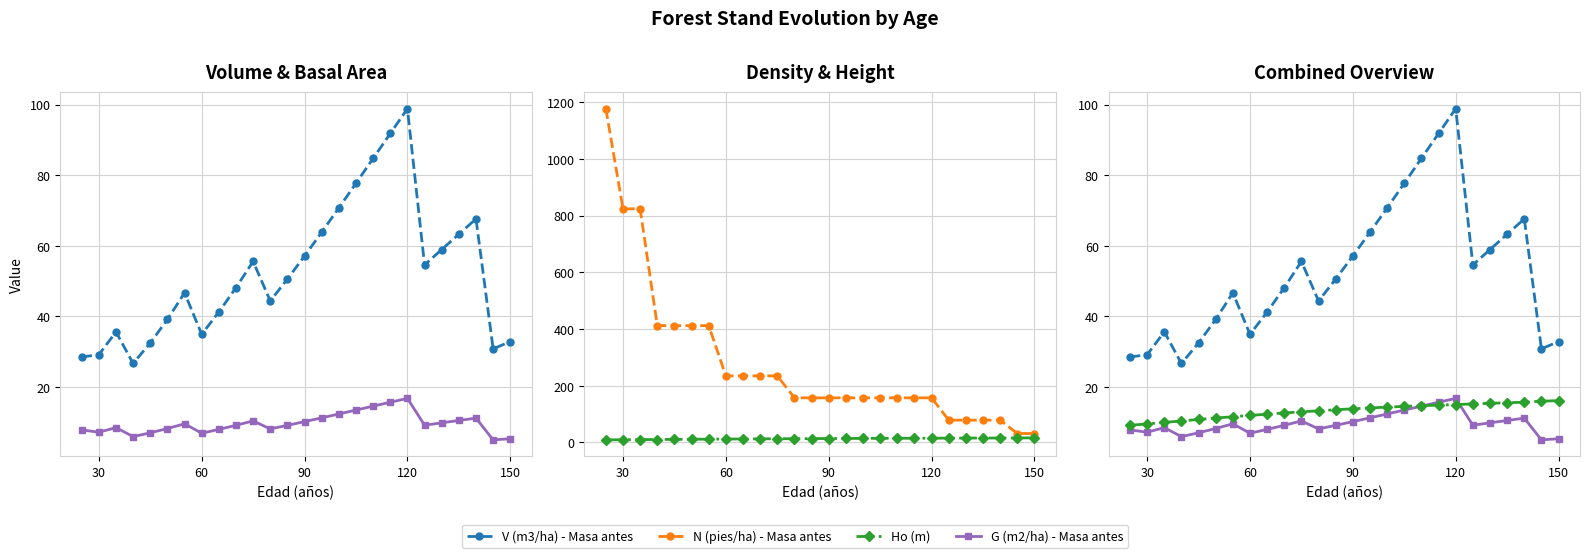

Is it true that N (pies/ha) - Masa antes equals 824.4 at 30?

True